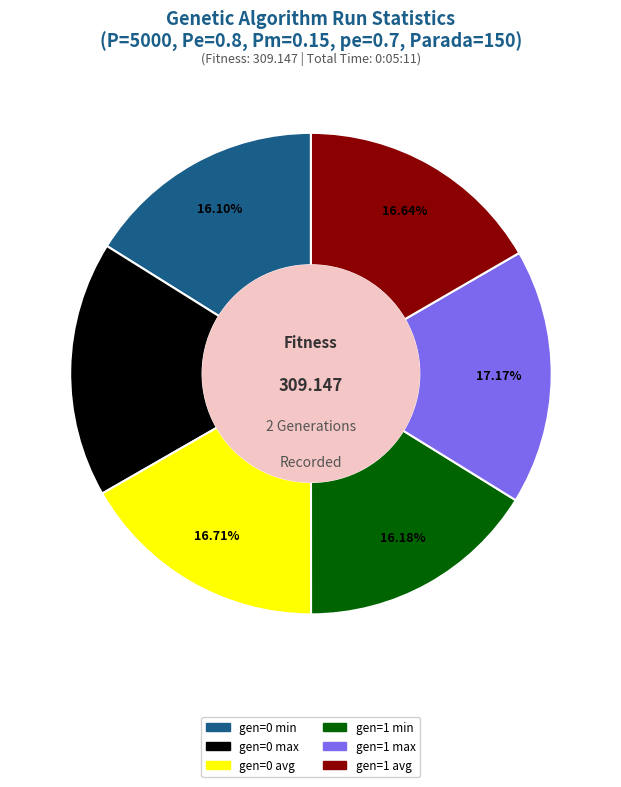

To the nearest percent, what is the difference between the largest and smallest slice percentages?

1%